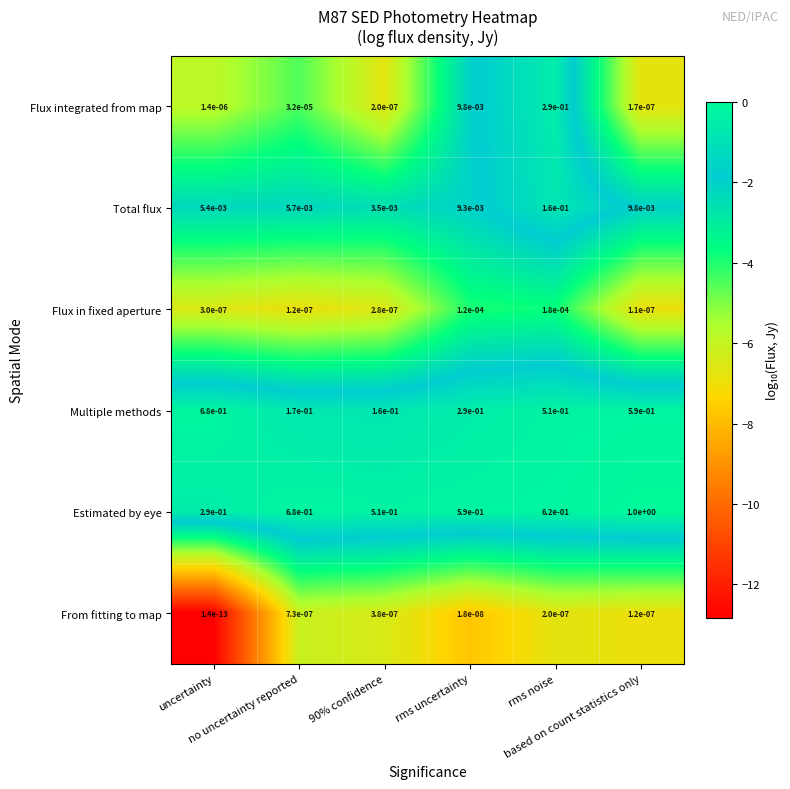

Which series has the widest spread of values?

Estimated by eye